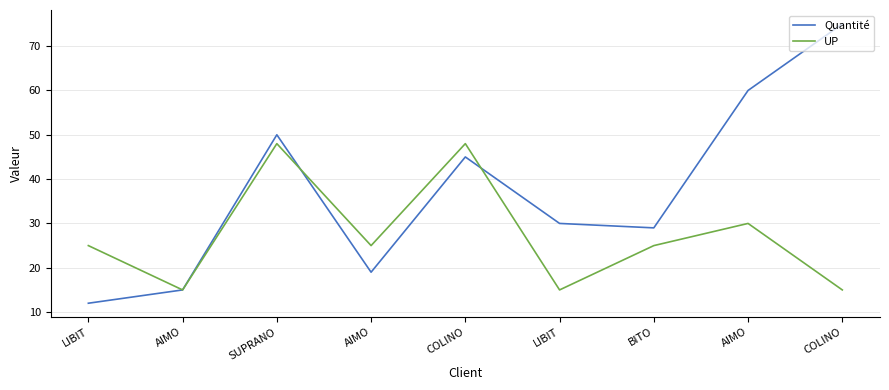

At which label does UP first exceed 25?

SUPRANO